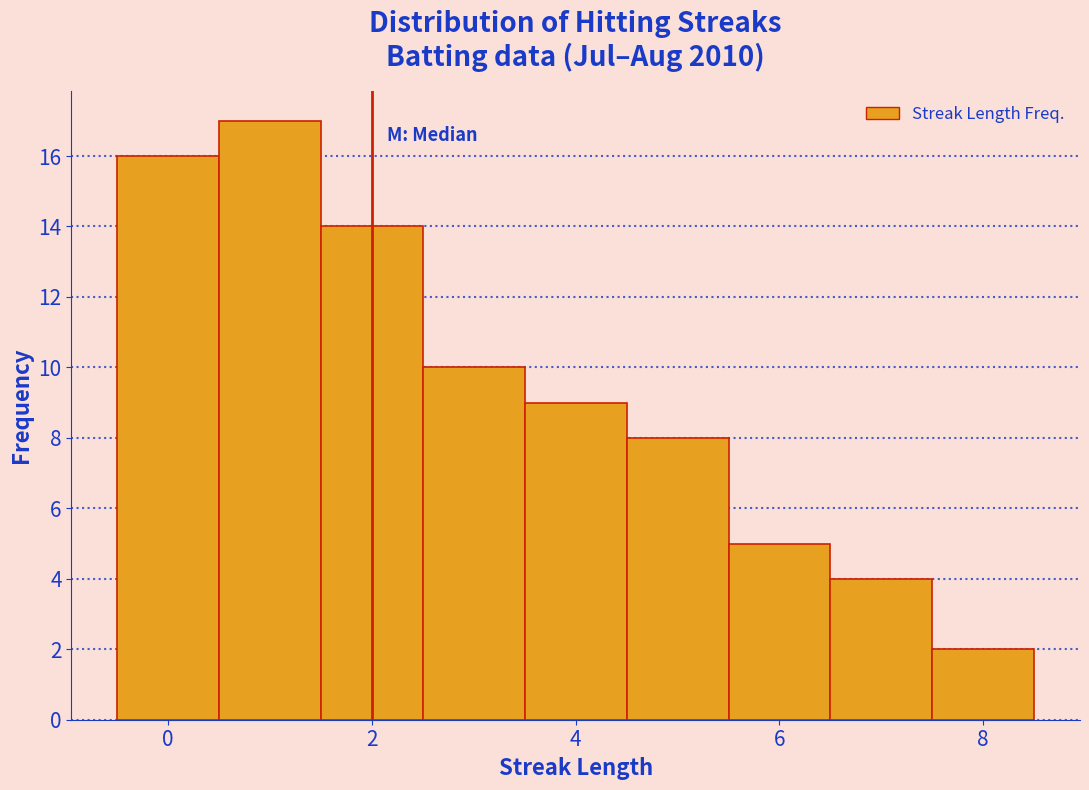

Reading left to right, list every bar in this chart as the range it spans on the x-axis followed by its height. Neither the bar edges nor the heights are printed on the chart, so give them approximately, as read against the axes.

-0.5 to 0.5: 16
0.5 to 1.5: 17
1.5 to 2.5: 14
2.5 to 3.5: 10
3.5 to 4.5: 9
4.5 to 5.5: 8
5.5 to 6.5: 5
6.5 to 7.5: 4
7.5 to 8.5: 2